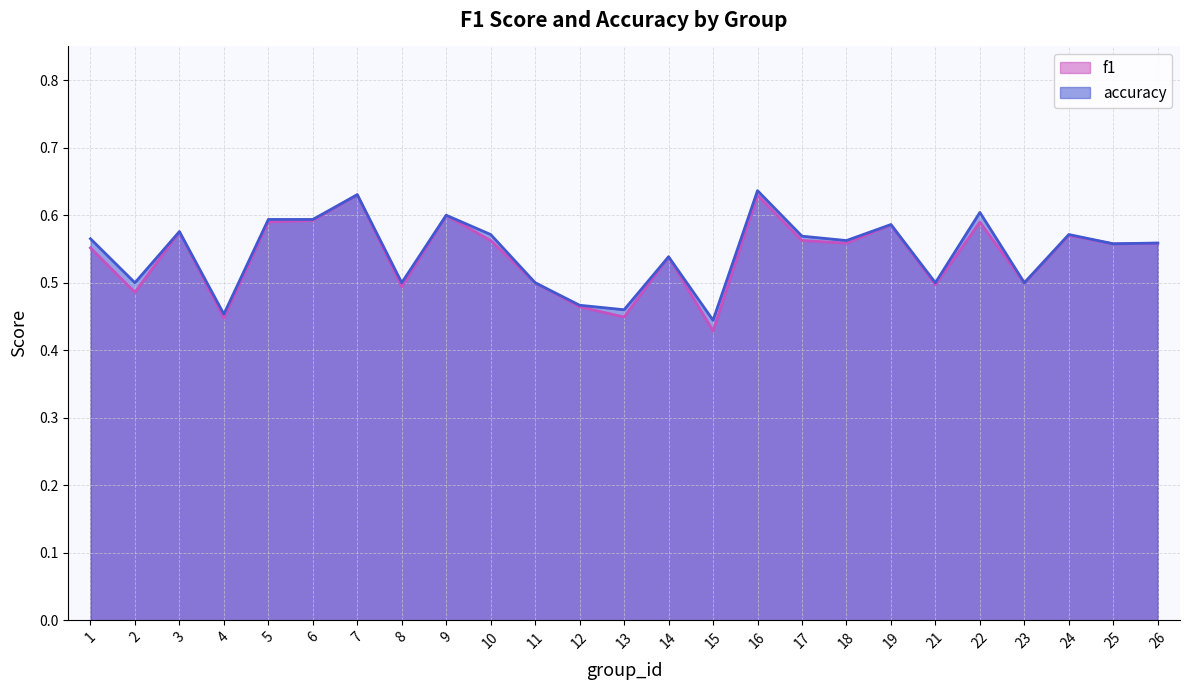

What is the minimum value shown in the chart?

0.4